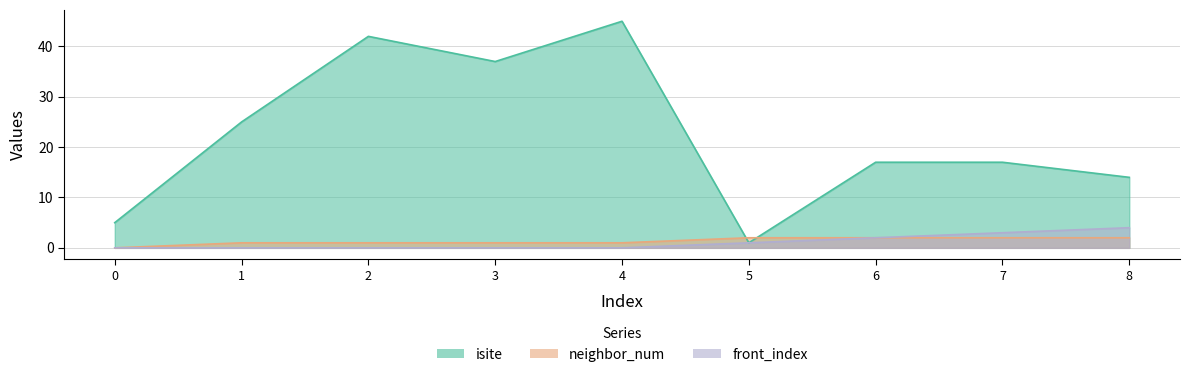

The neighbor_num series shows 1 at 3. True or false?

True